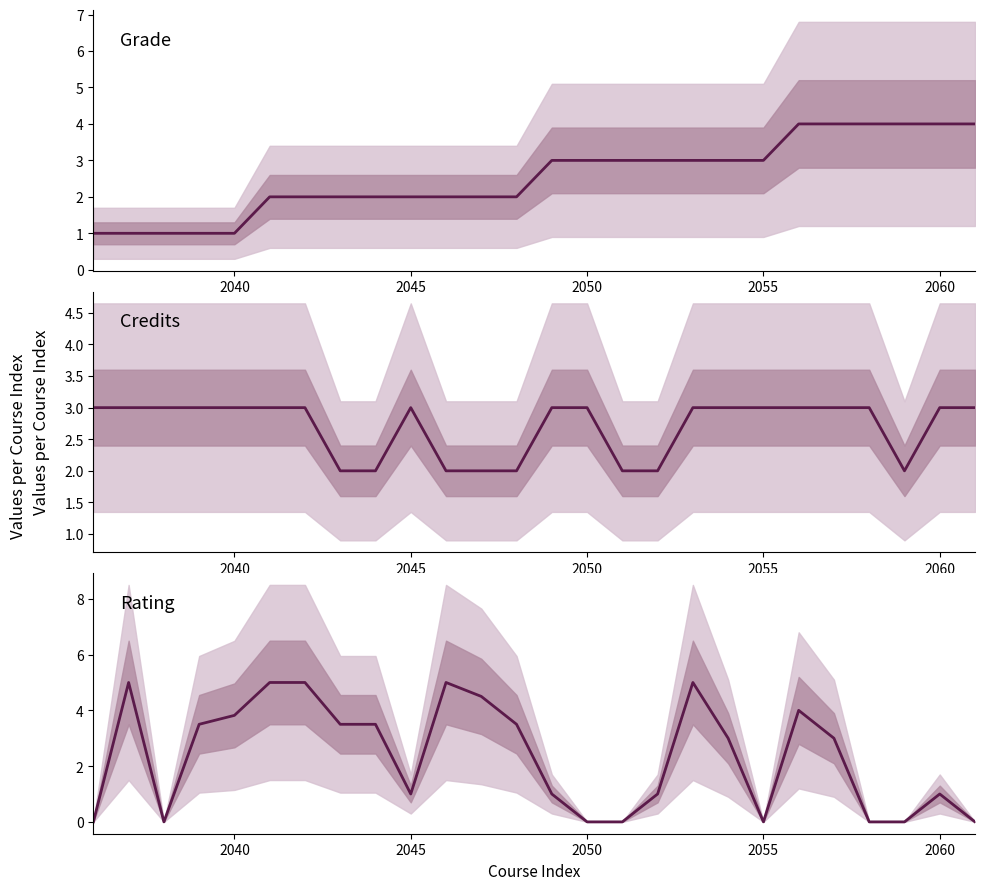

How many data points does each series have?

26